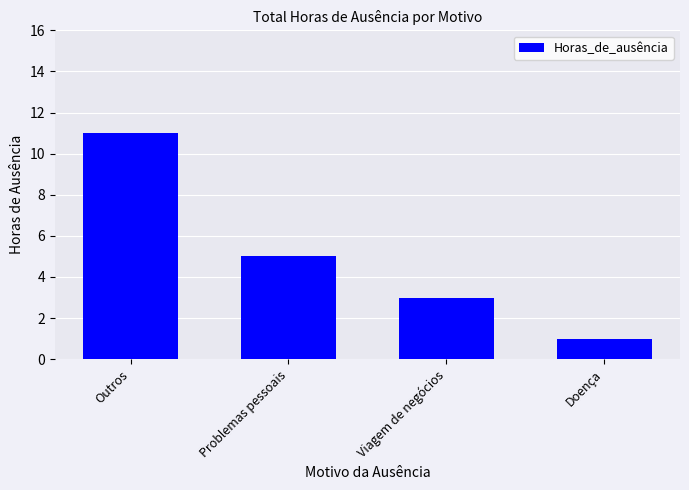

How many data points does each series have?

4